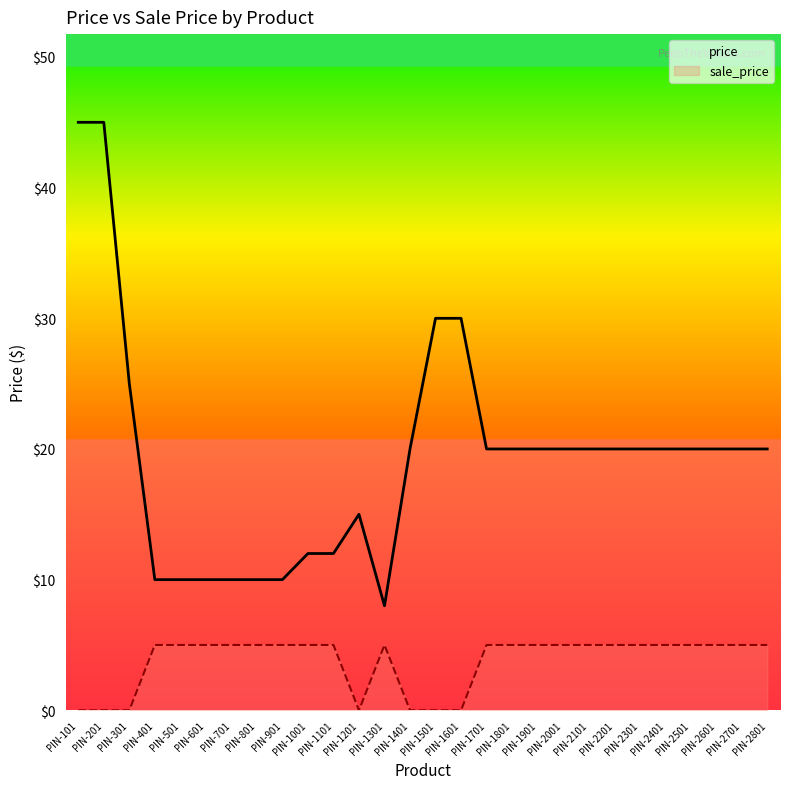

What is the value of the price point at the 15th from the left?

30